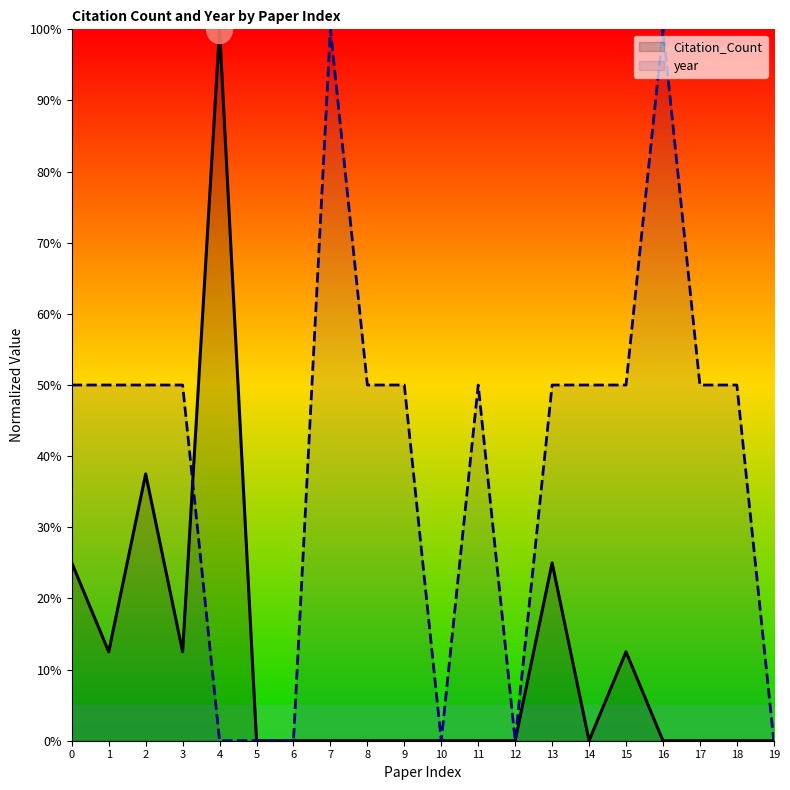

How many positive values does the Citation_Count series have?

7